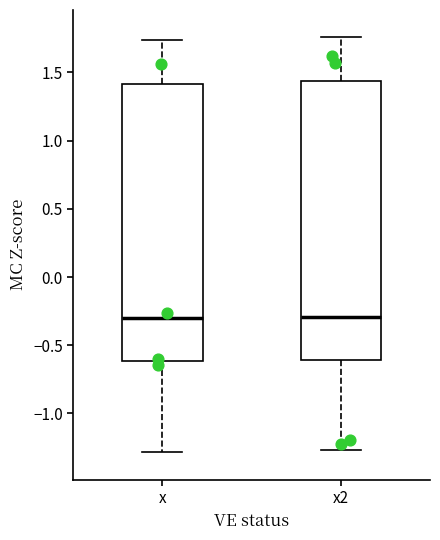

Reading left to right, read every box against the y-axis: the position of its median line, the range the box covers, and the ends of its whiskers. The values are not printed on the chart, so give them approximately, as read against the axis.

x: median -0.30, box -0.60 to 1.40, whiskers -1.30 to 1.75
x2: median -0.30, box -0.60 to 1.45, whiskers -1.25 to 1.75